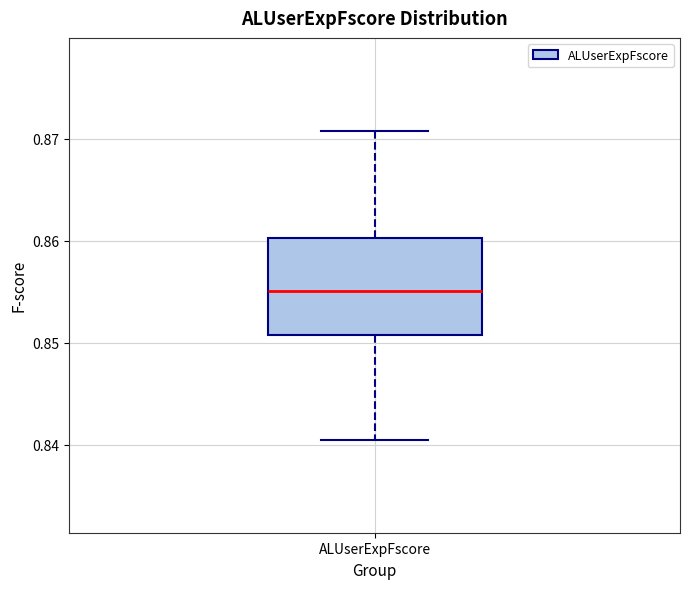

Transcribe this box plot: give where the median line is, the range the box spans, and where the two whiskers end, as read against the y-axis. The values are not printed on the chart, so give them approximately, as read against the axis.

median 0.855, box 0.851 to 0.860, whiskers 0.840 to 0.871